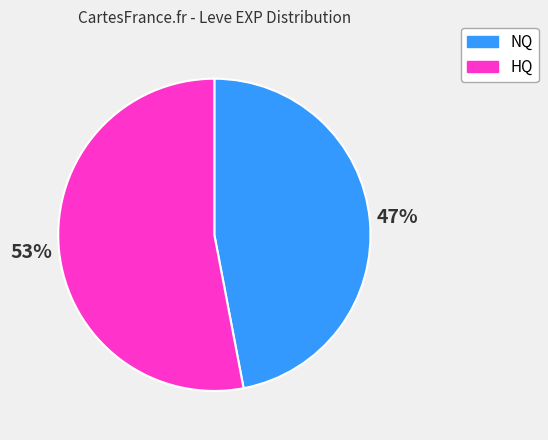

Does any single category account for the majority?

Yes